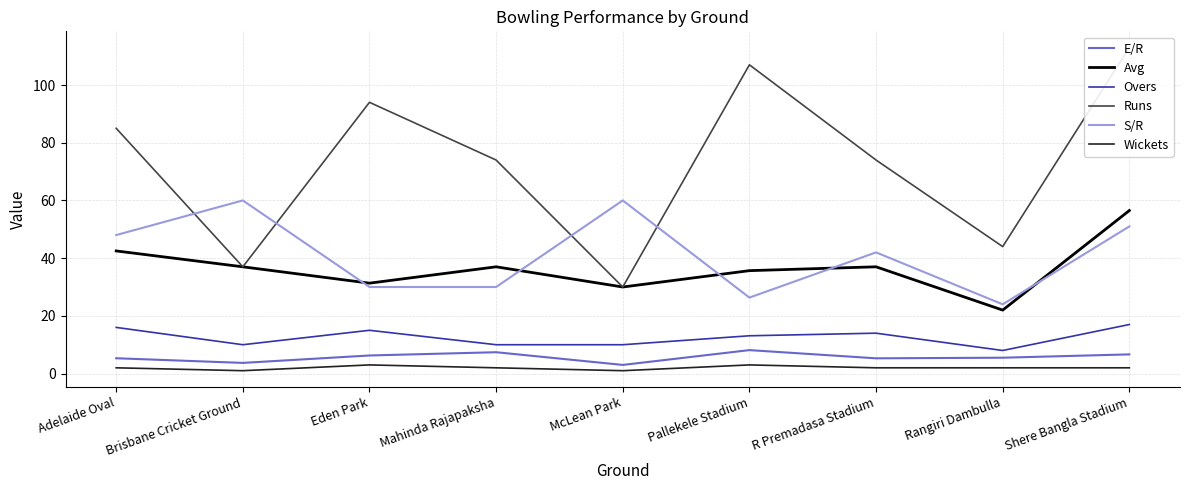

What position from the left is Rangiri Dambulla?

8